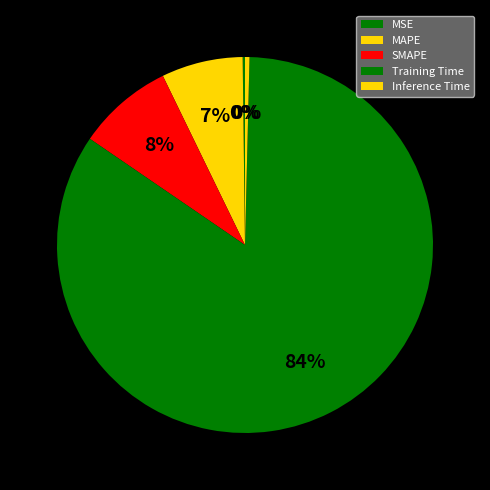

What is the total percentage of SMAPE and MAPE?

15.2%